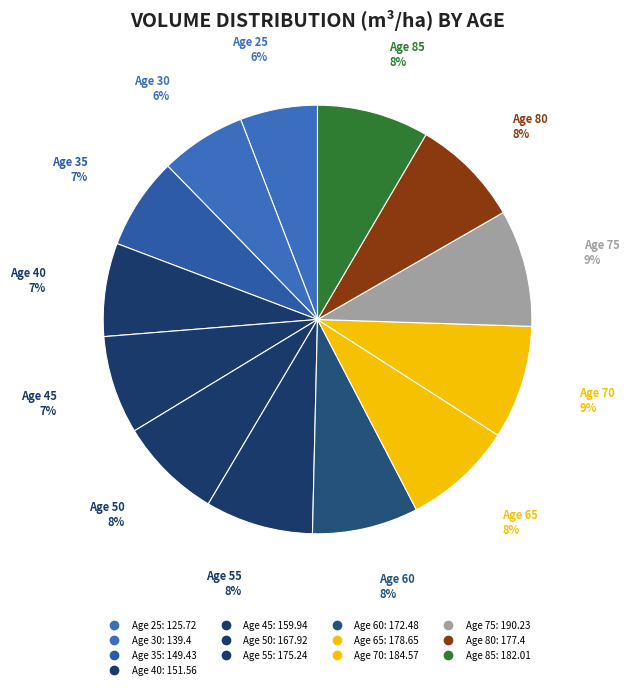

Count the number of slices in the pie.

13